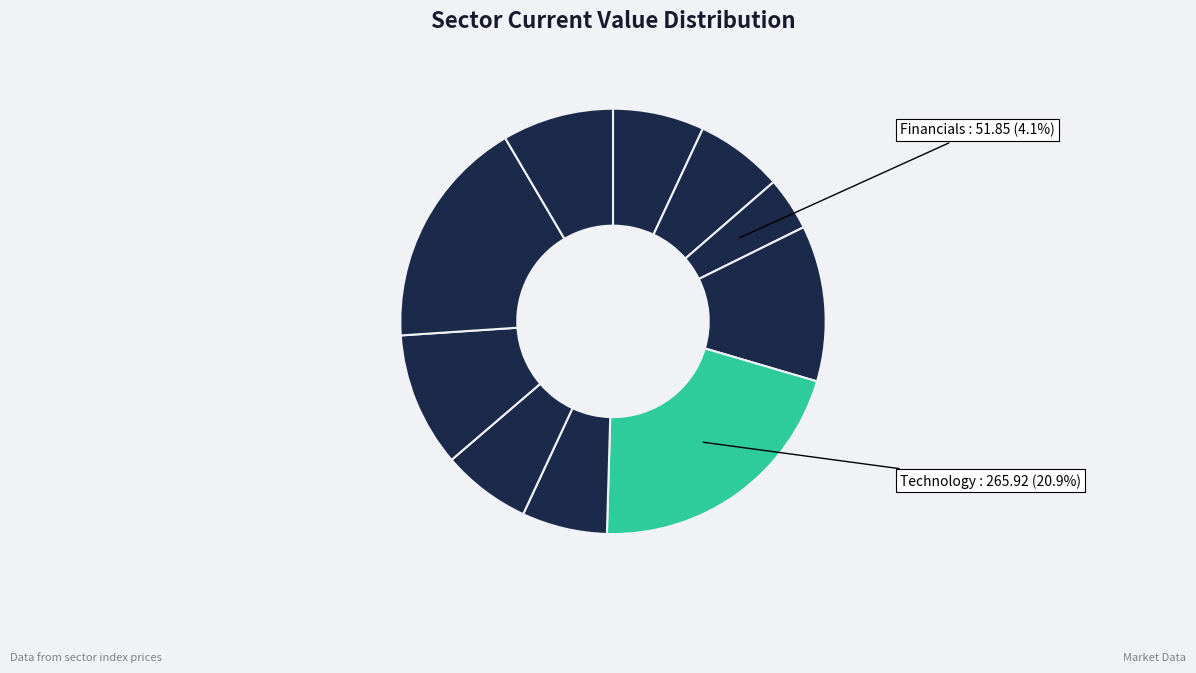

To the nearest percent, what is the average slice percentage?

10%